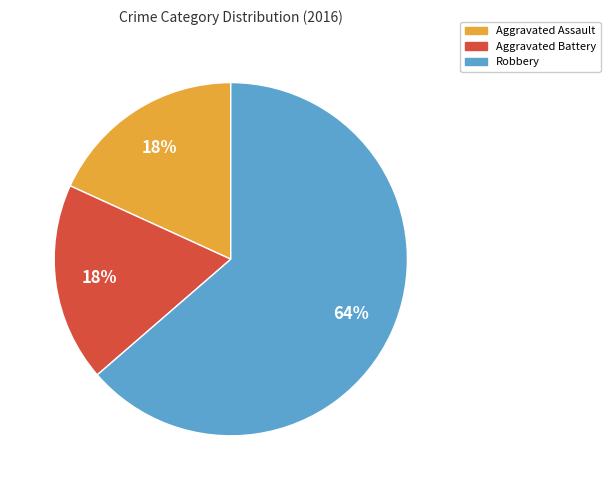

Which slice represents more than half of the pie?

Robbery